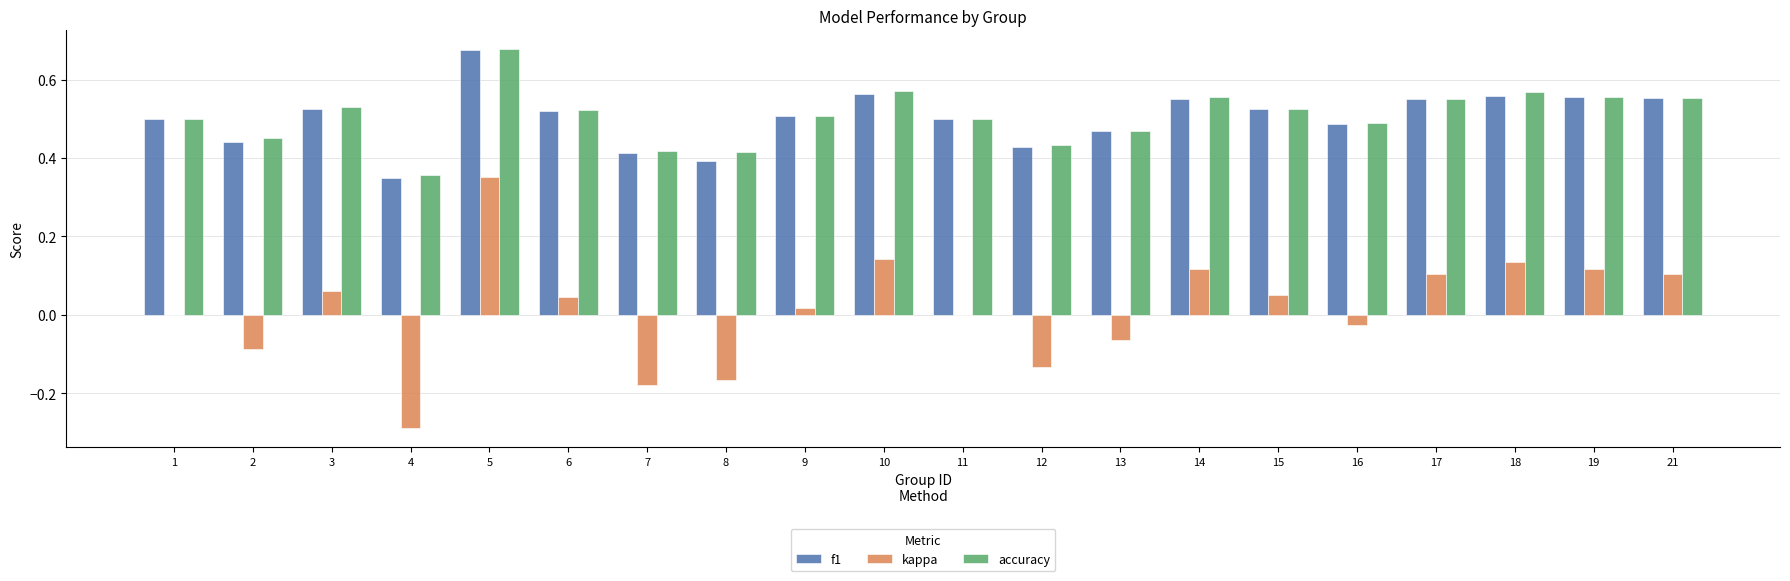

At which label does accuracy reach its peak?

5